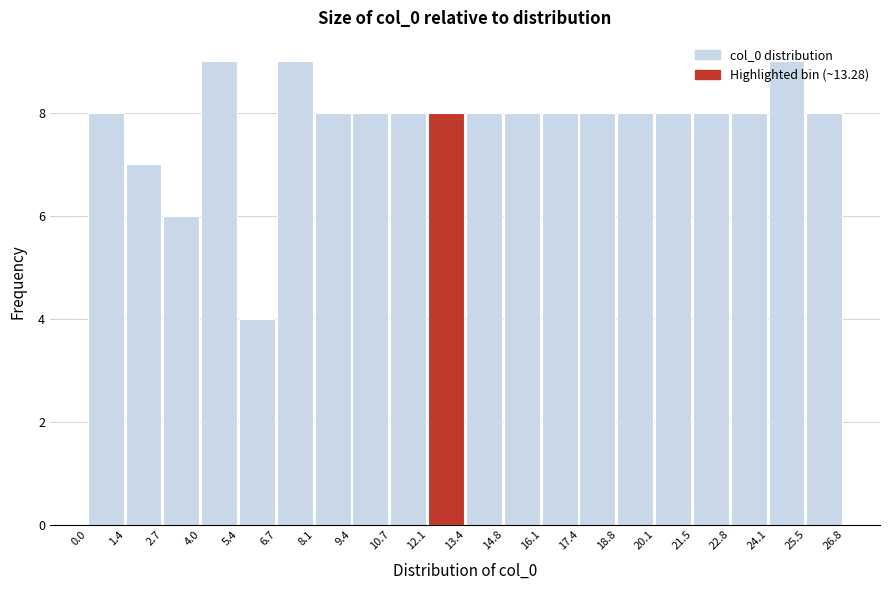

How tall is the bar that spans 0.0 to 1.4 on the x-axis? The values are not printed on the chart, so give them approximately, as read against the axis.

8